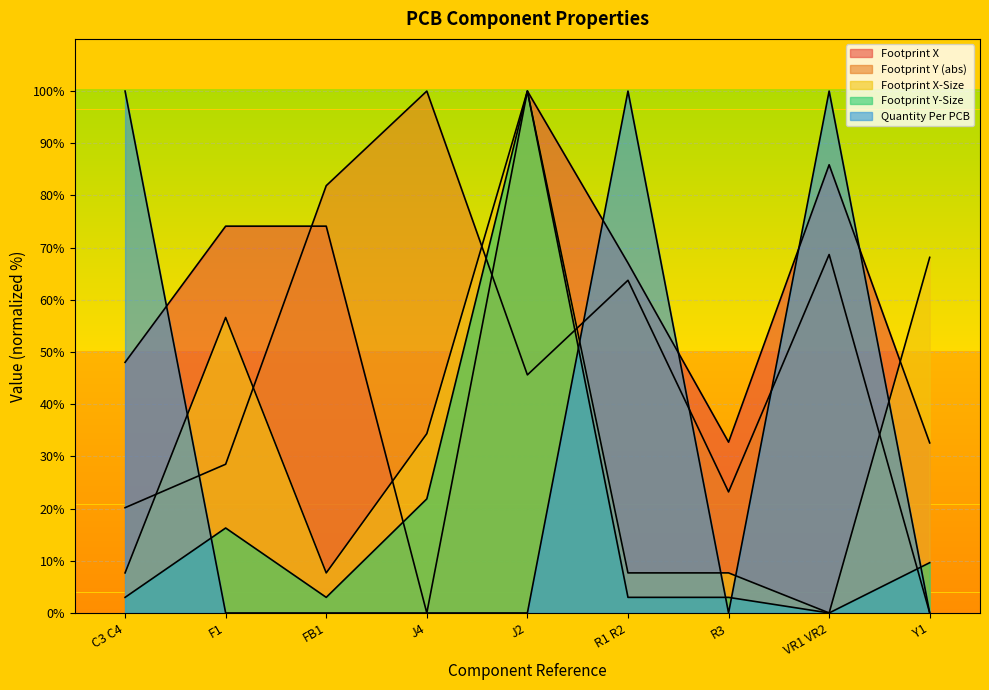

The value of Quantity Per PCB at C3 C4 is 176.6. True or false?

False